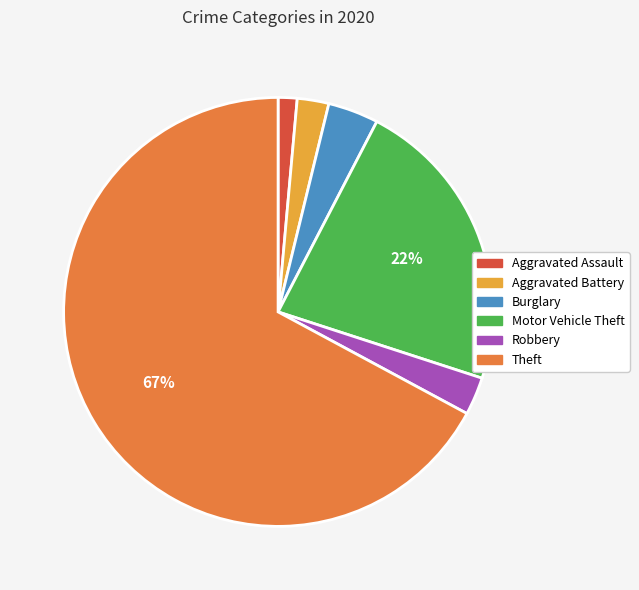

How many segments does this pie chart have?

6